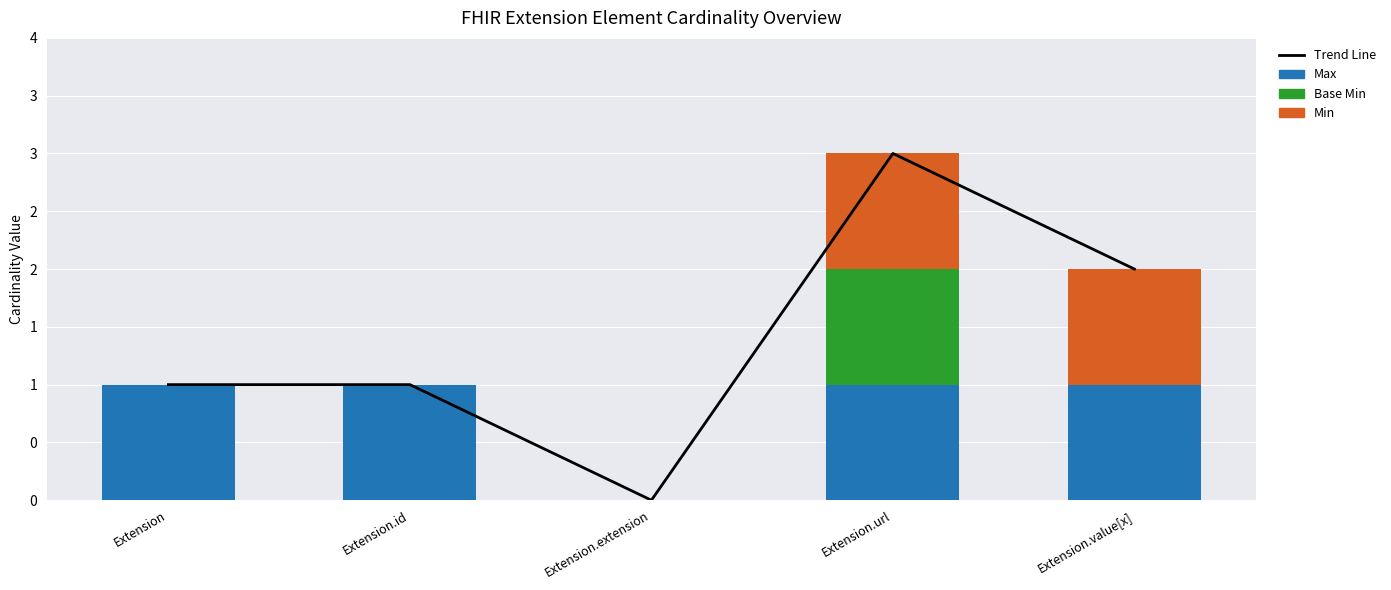

What are all the series names shown in the legend?

Trend Line, Max, Base Min, Min